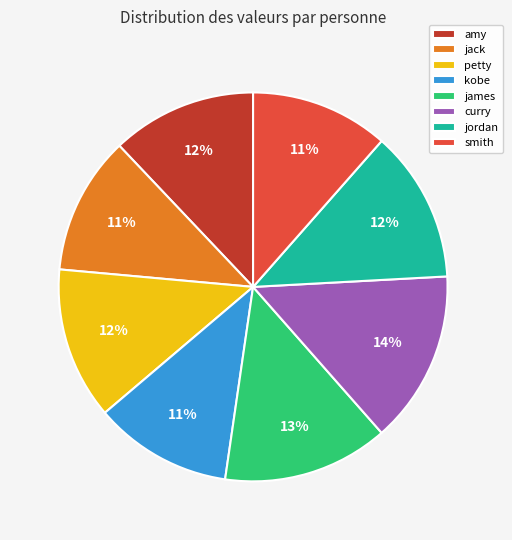

The jack slice represents 18% of the pie. True or false?

False